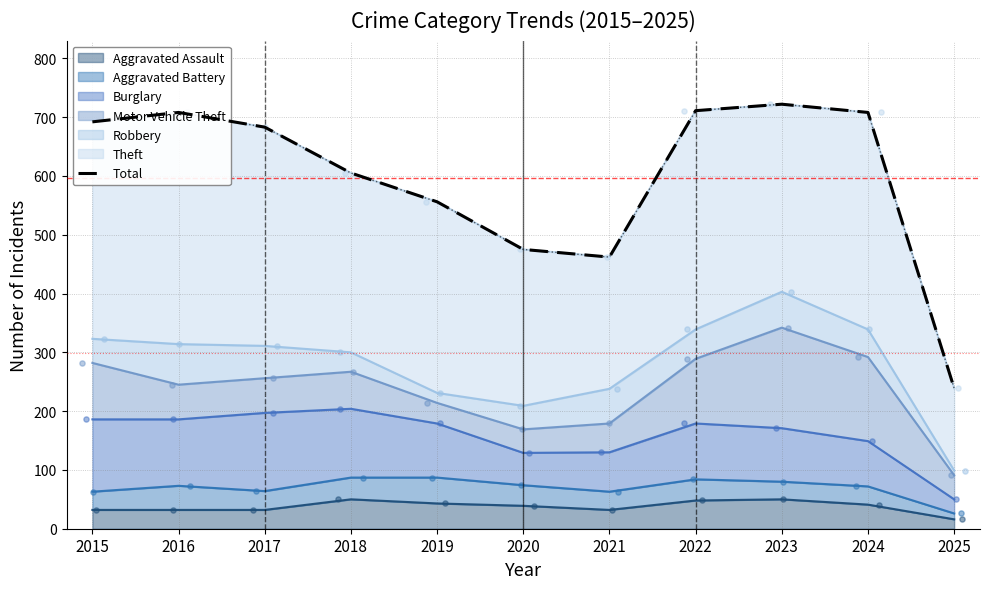

Between 2025 and 2018, which is larger?

2018